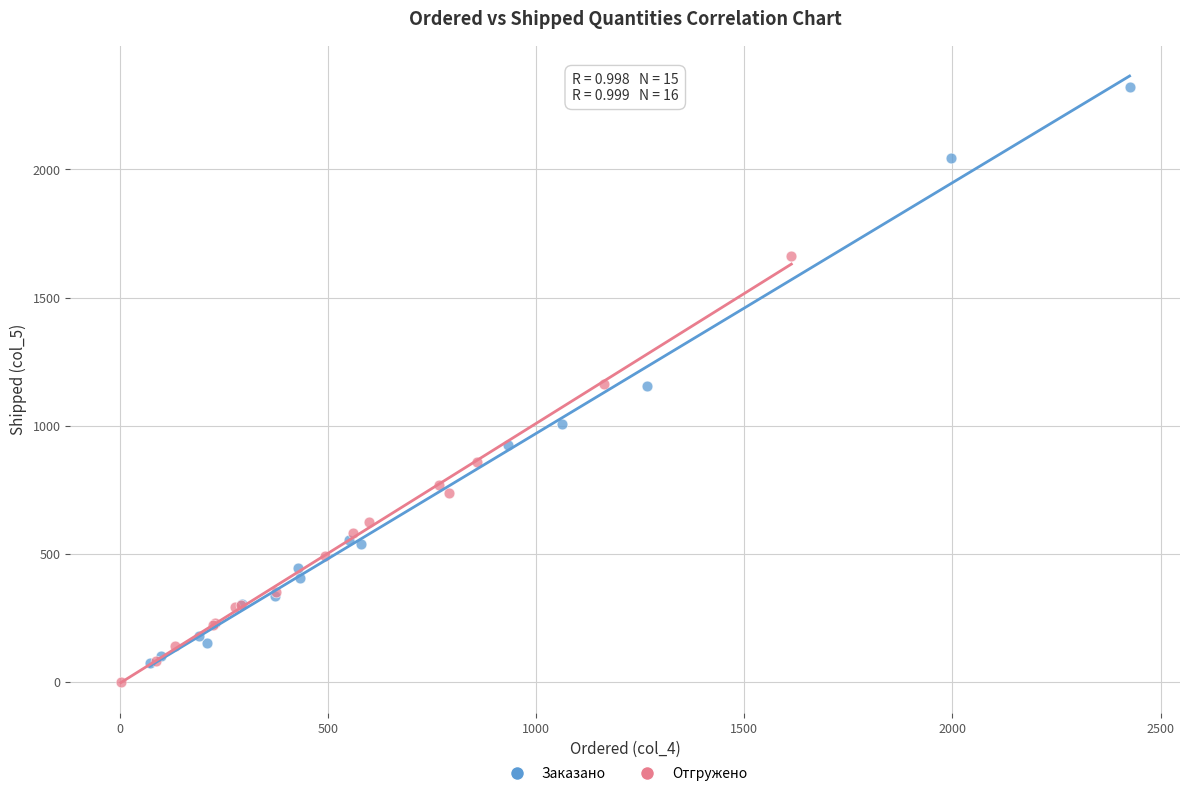

Which series has the largest Y range (max minus min)?

Заказано